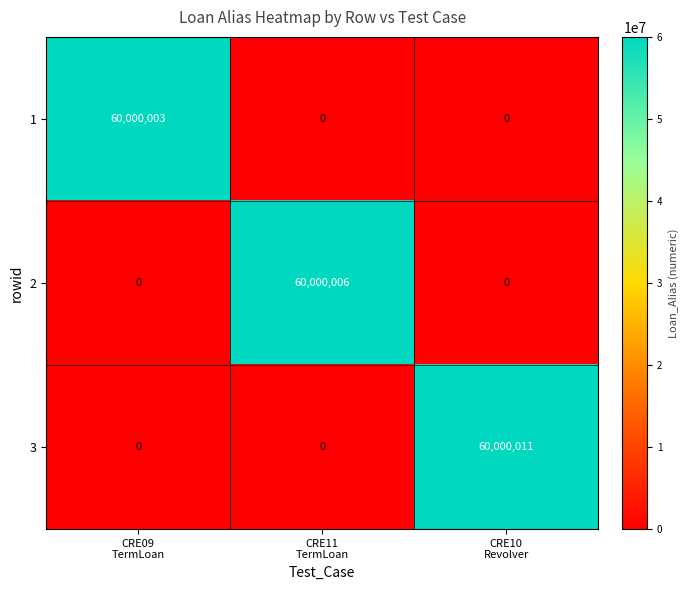

List the series in order of their peak value, lowest first.

1, 2, 3